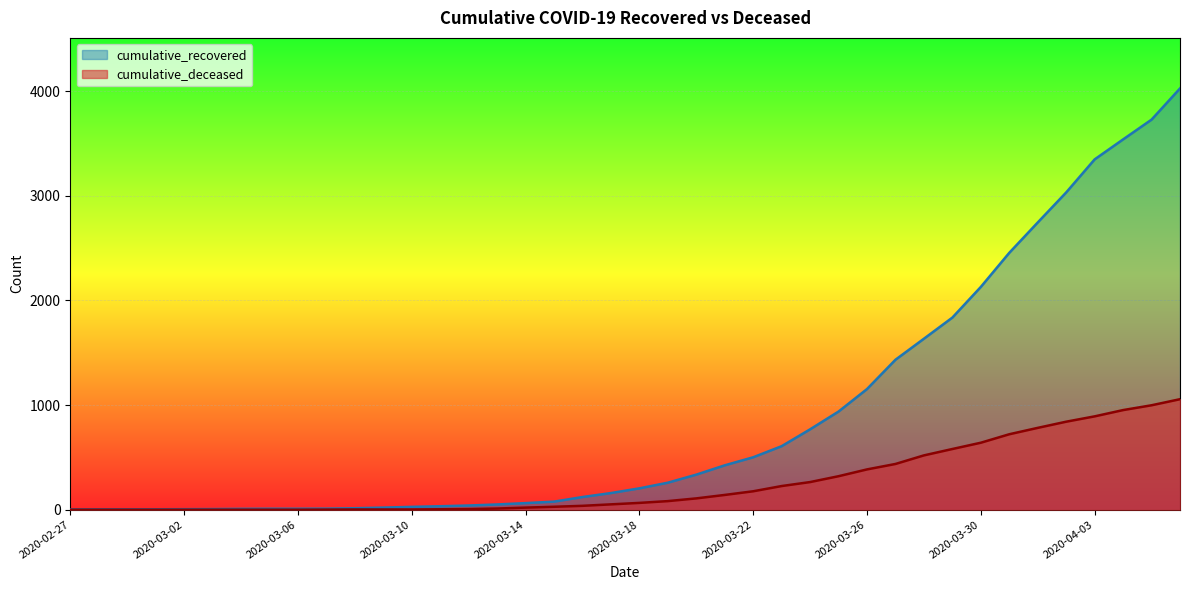

What is the sum of all cumulative_recovered values?

35759